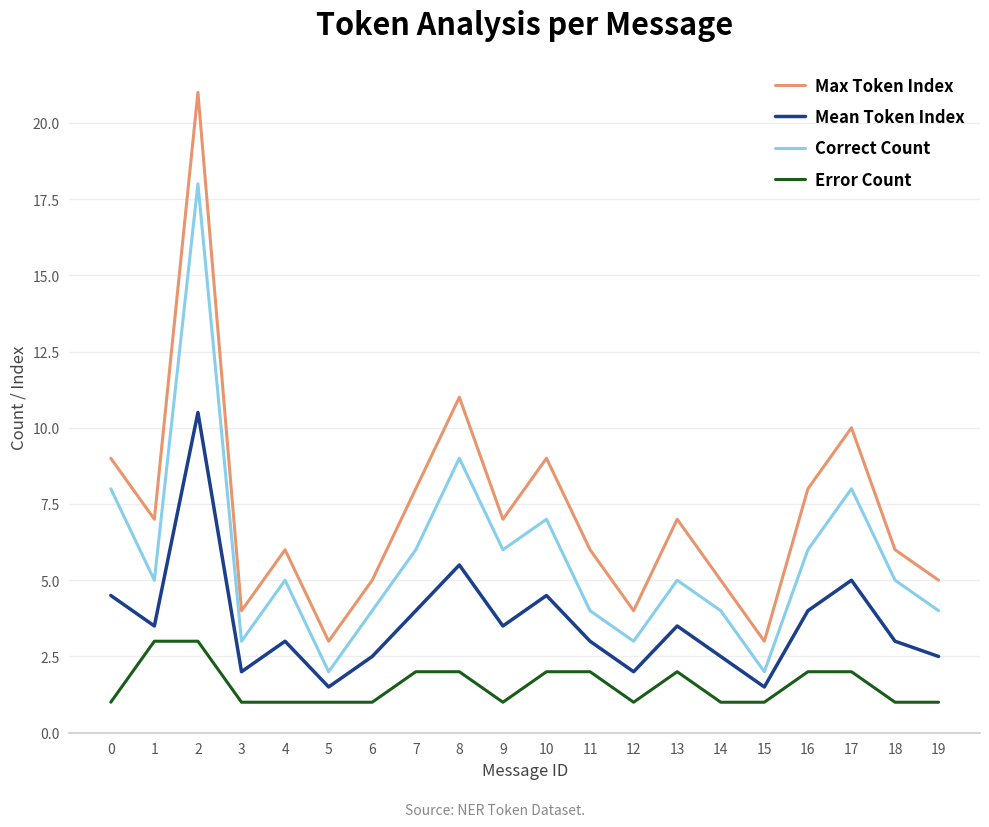

At which label is Mean Token Index closest to 6?

8